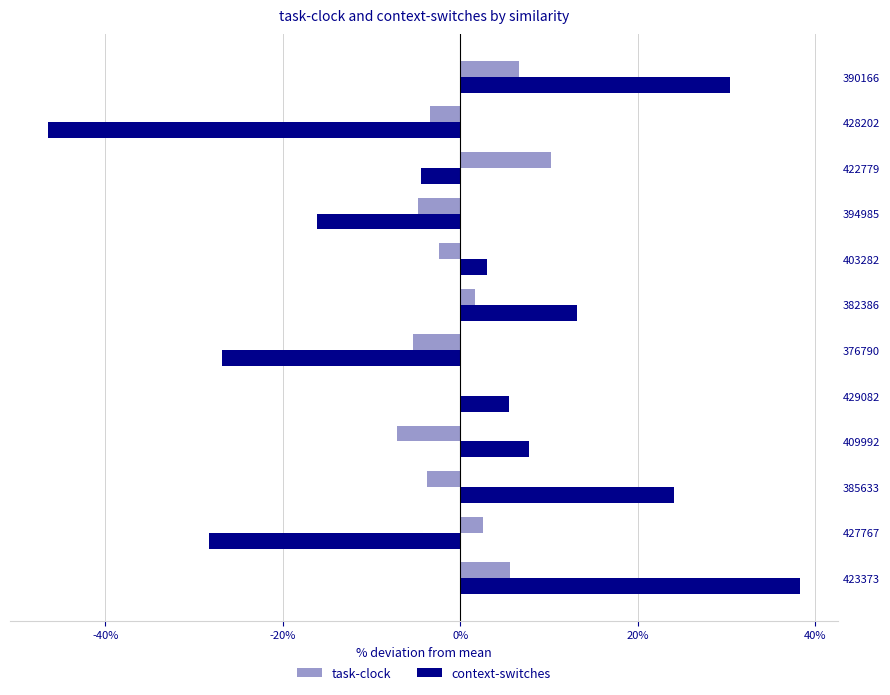

Between 385633 and 422779, which series saw the biggest shift?

context-switches